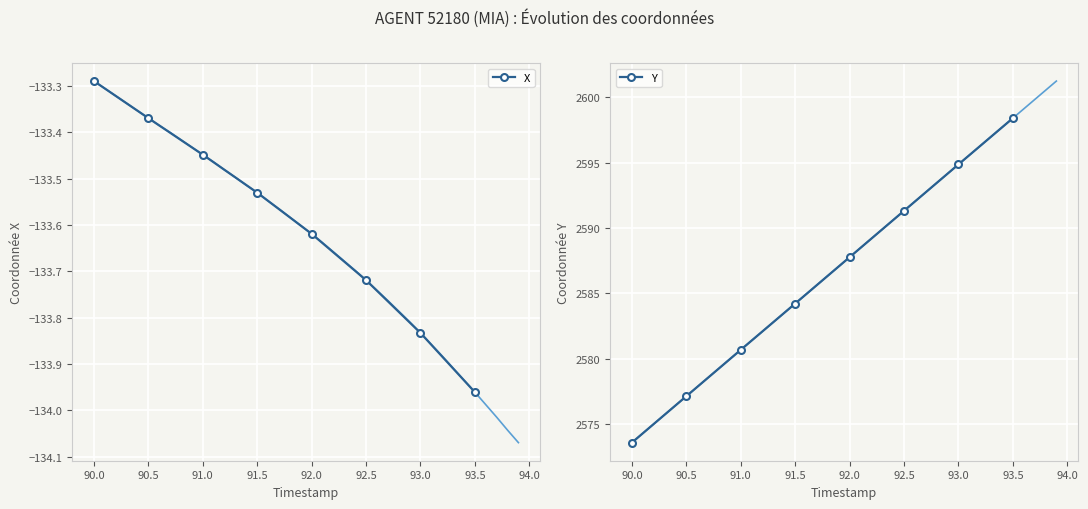

Count the number of categories in the chart.

8